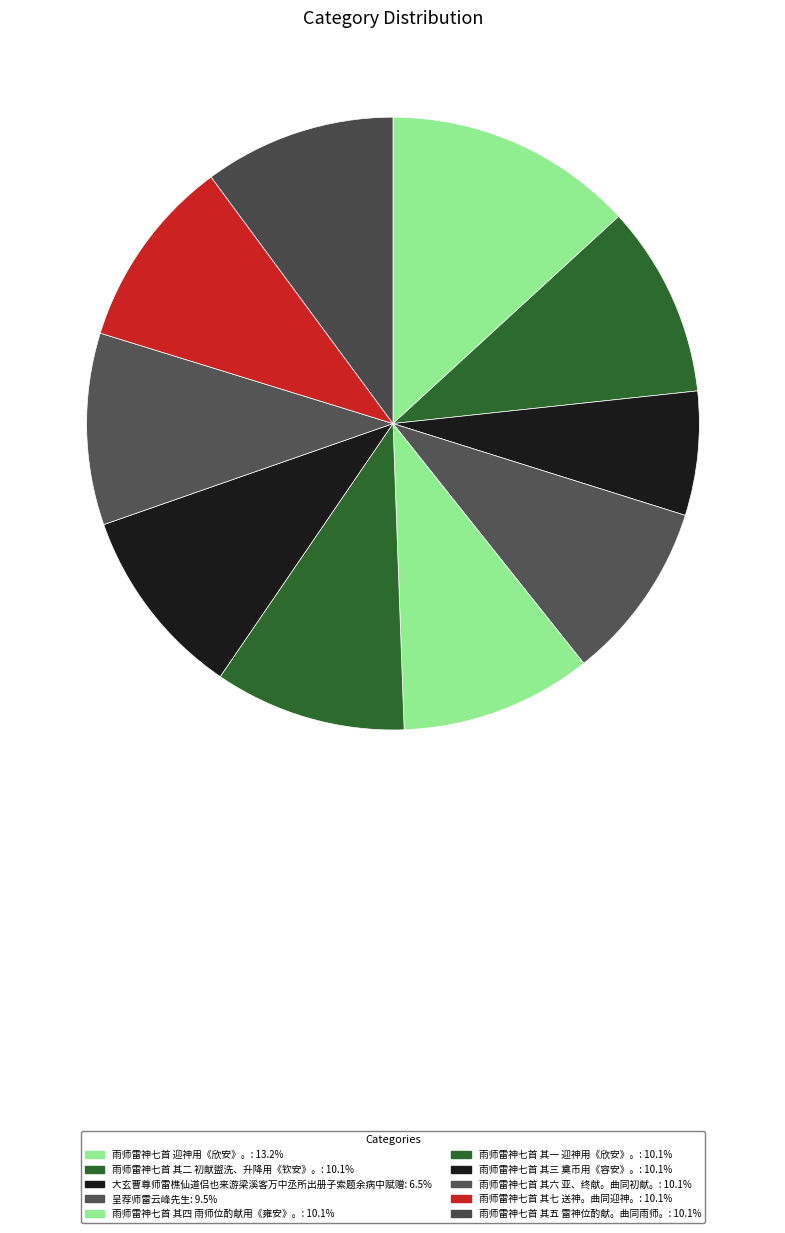

Is 雨师雷神七首 迎神用《欣安》。 the majority of the pie?

No